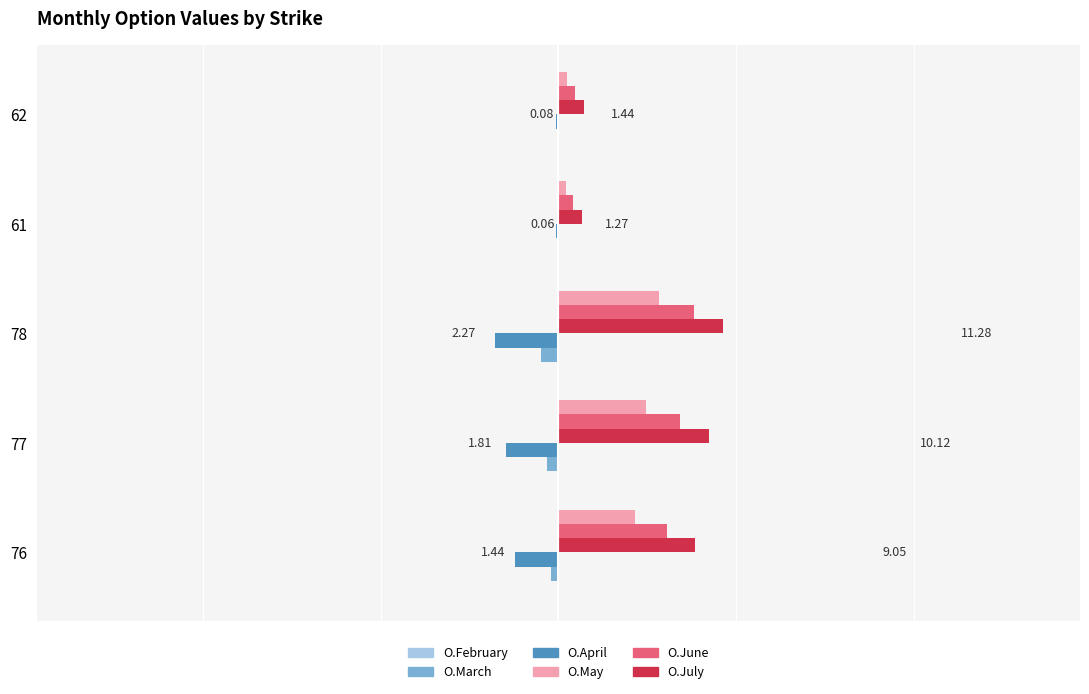

Rank the series by their maximum value, from highest to lowest.

O.July, O.June, O.May, O.February, O.March, O.April